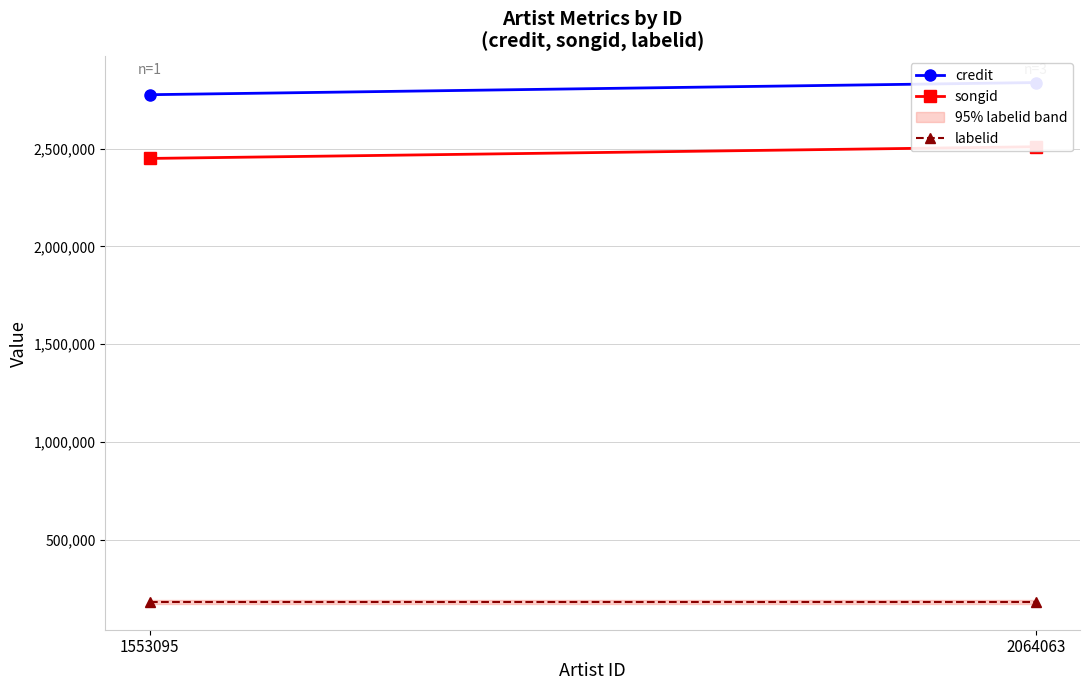

Read the credit value at 2064063.

2837913